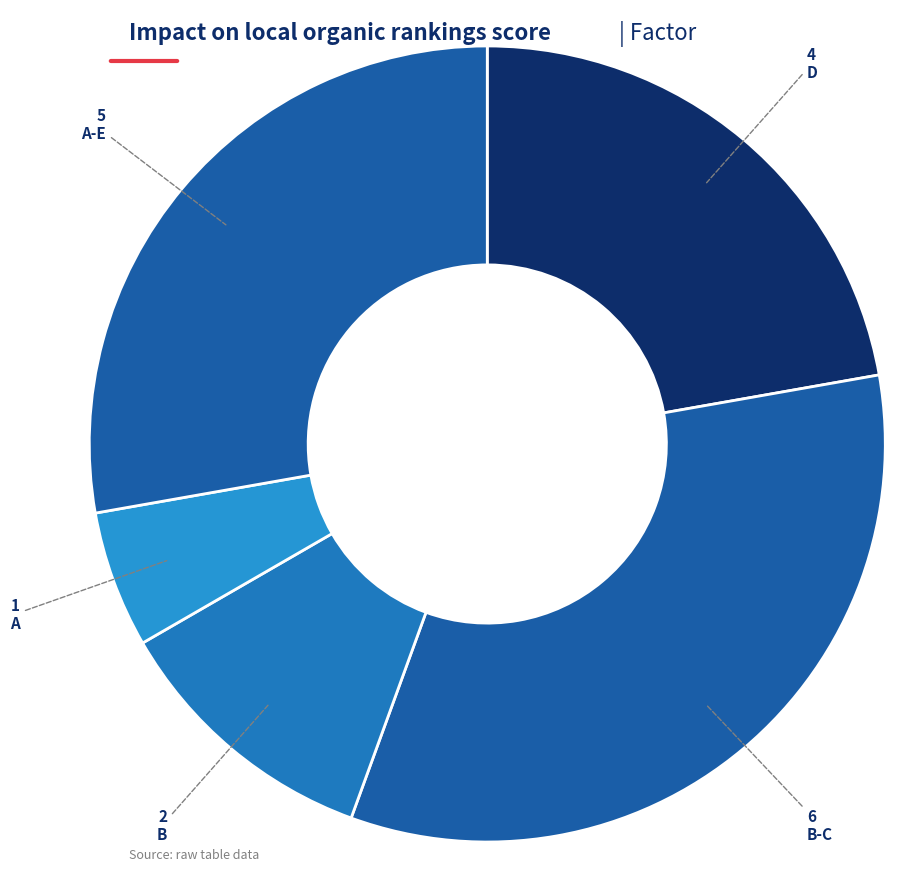

Count the number of slices in the pie.

5